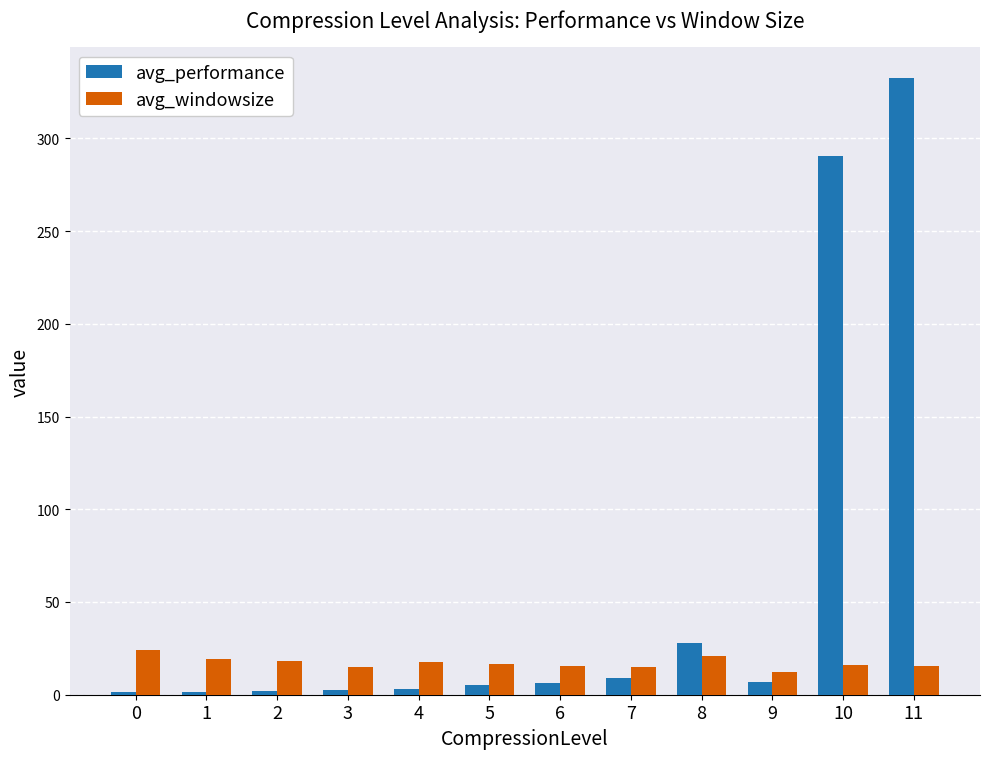

What is the difference between the highest and lowest values at 8?

6.8